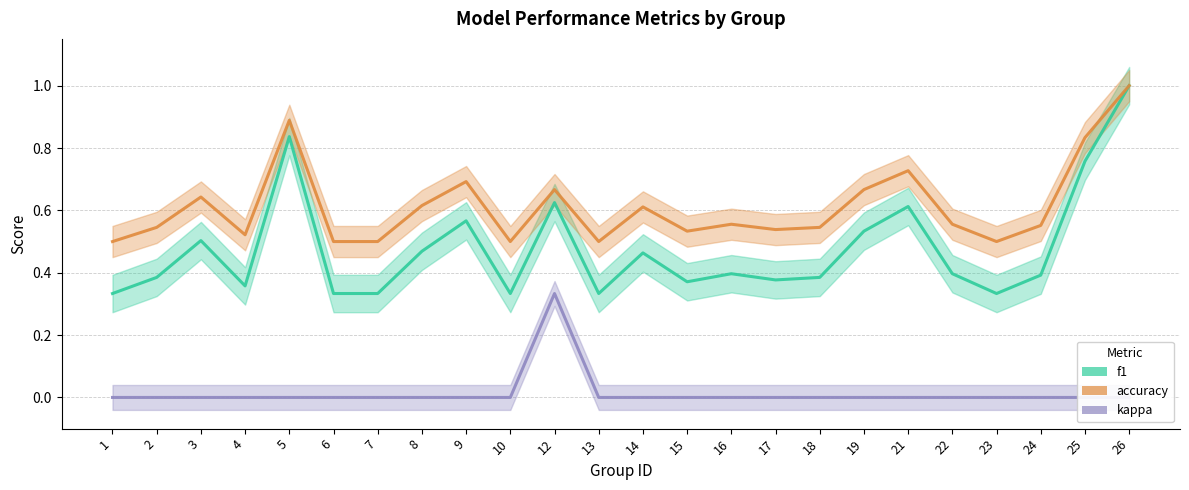

What is the approximate value of accuracy at 5?

0.9